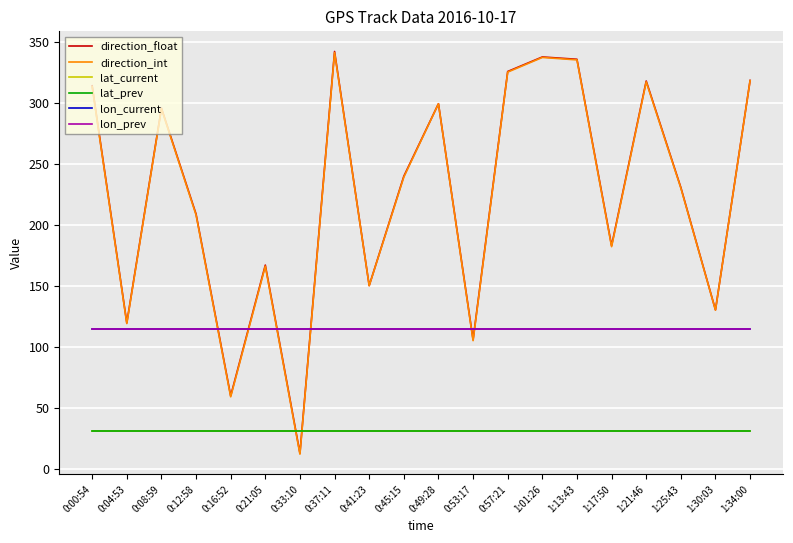

What are all the series names shown in the legend?

direction_float, direction_int, lat_current, lat_prev, lon_current, lon_prev